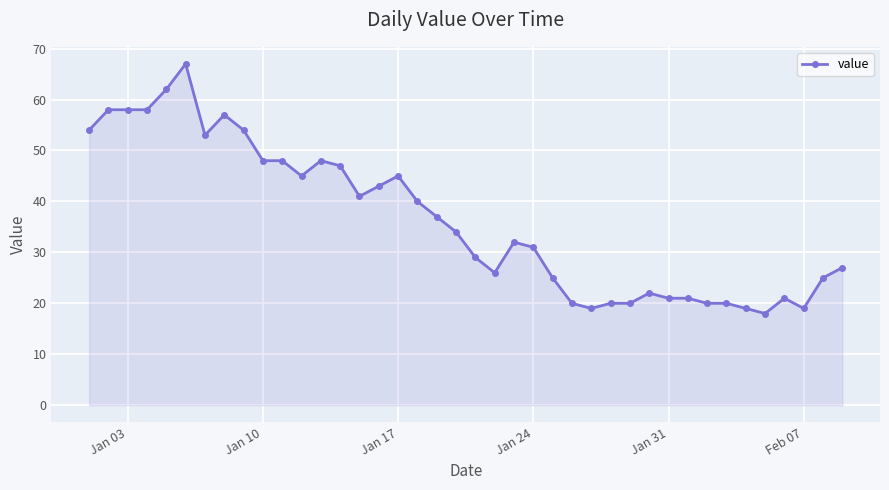

What is the greatest value displayed?

67